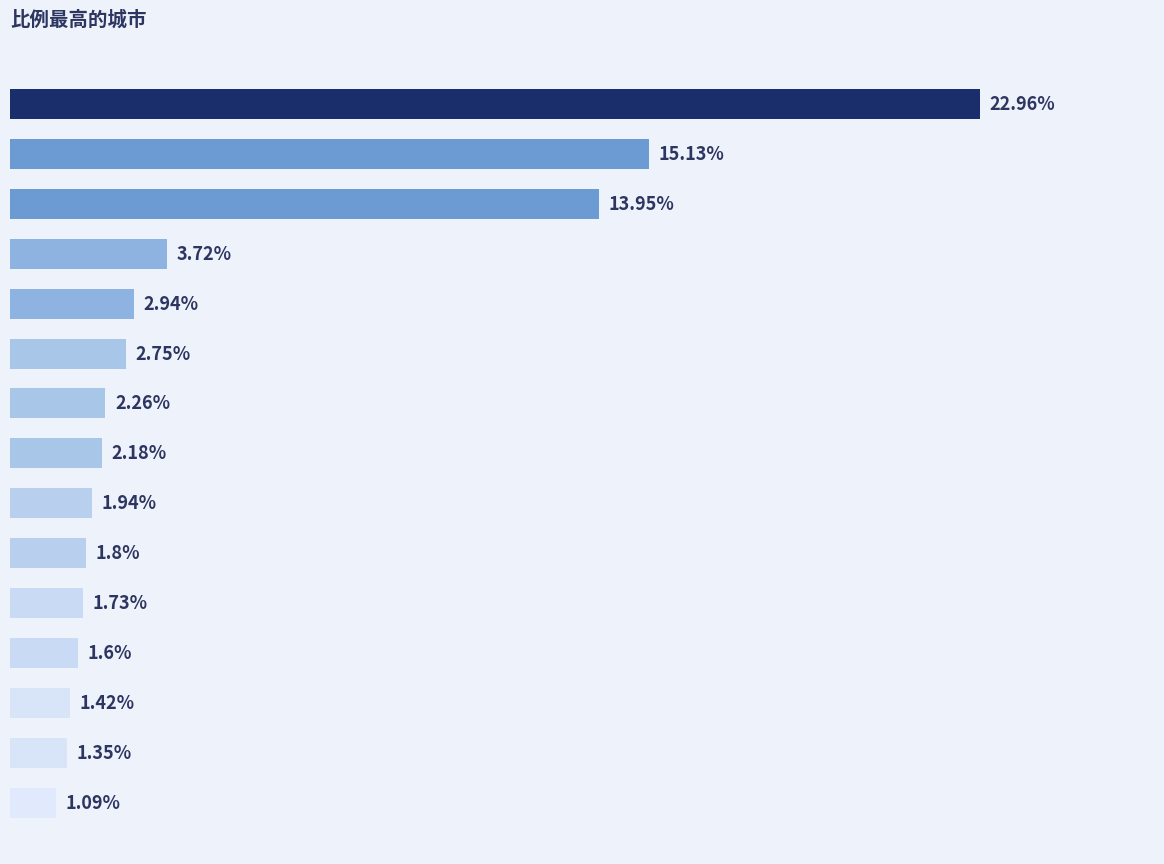

What is the smallest value displayed?

1.1